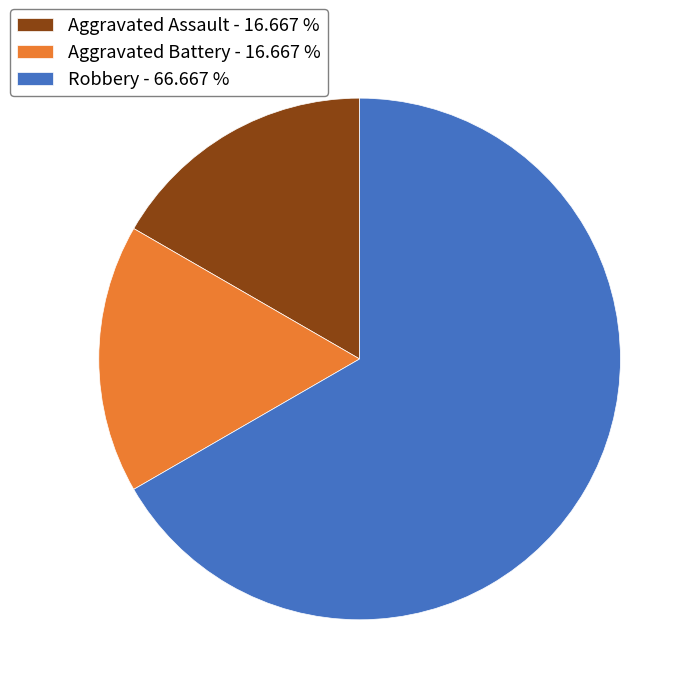

Approximately how many times larger is the value at Aggravated Assault - 16.667 % compared to Aggravated Battery - 16.667 %?

1.0